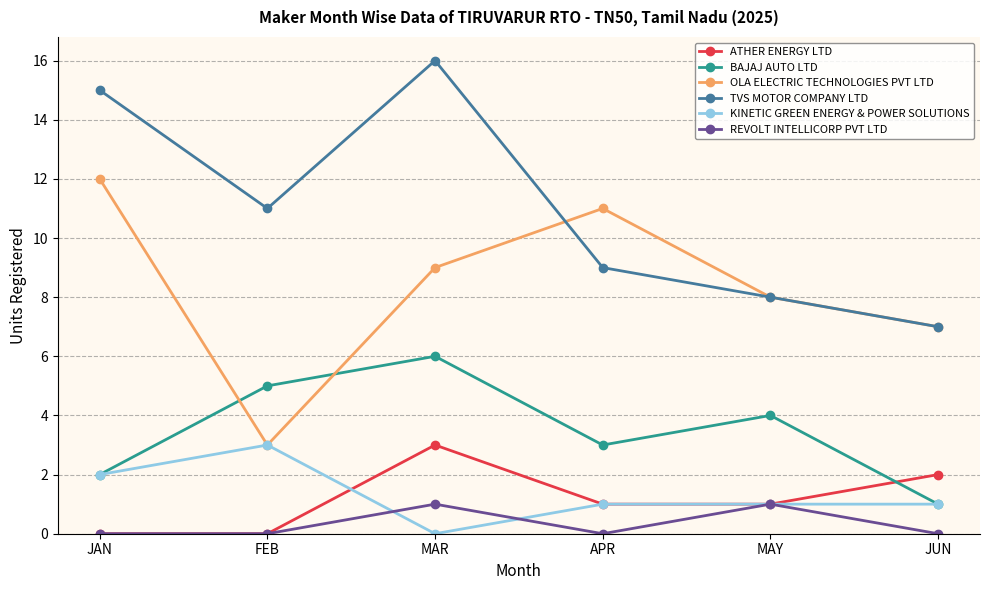

At which category is the sum across all series the highest?

MAR